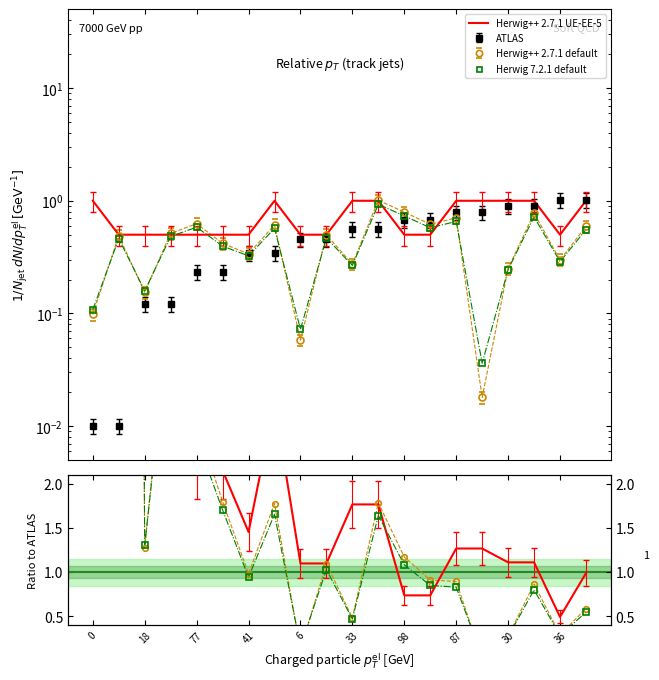

True or false: there are more than 1 points higher than both neighbors.

False